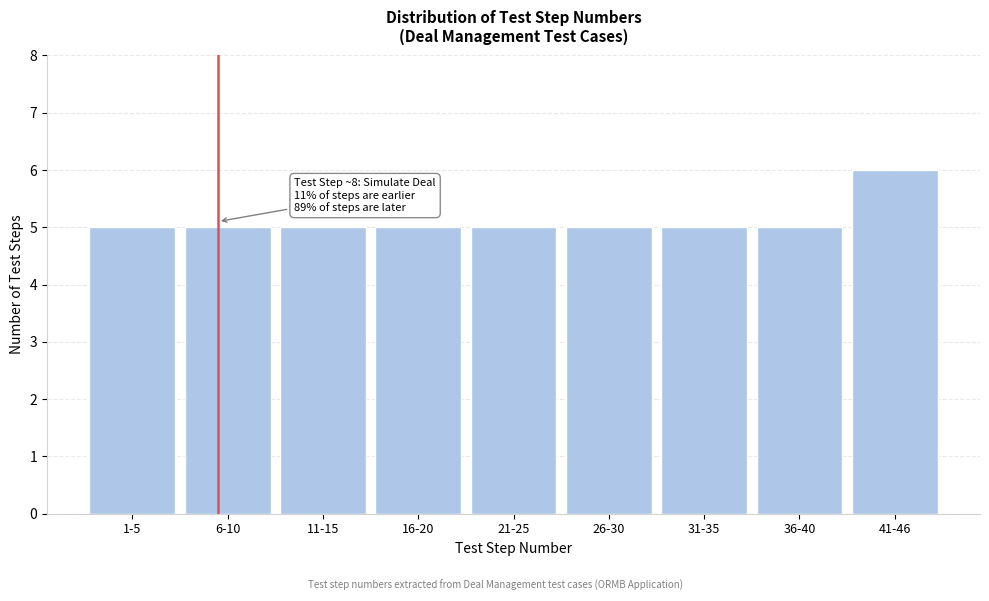

Reading left to right, extract all data points from this chart.

5	5	5	5	5	5	5	5	6